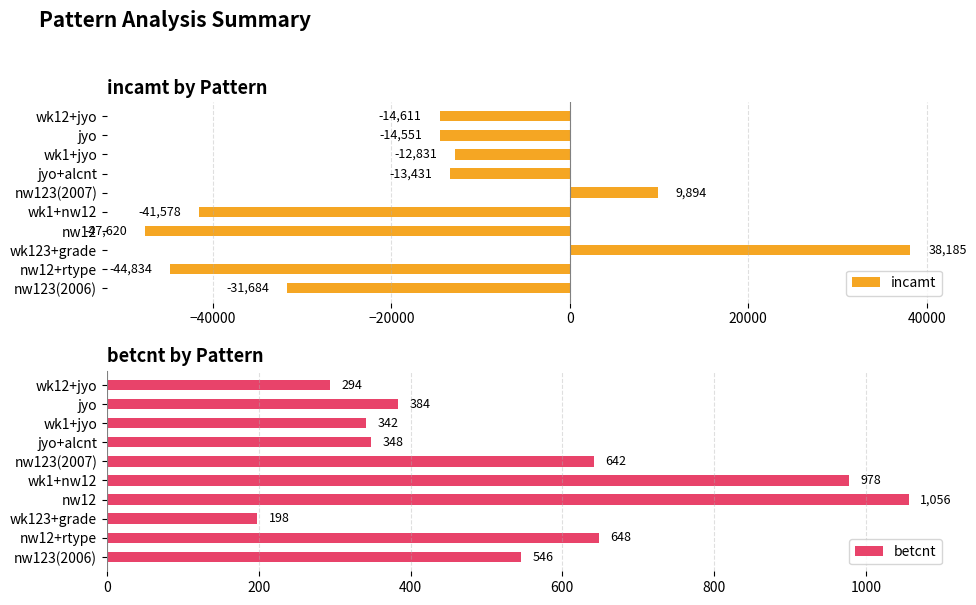

Is it true that betcnt equals 384 at jyo?

True